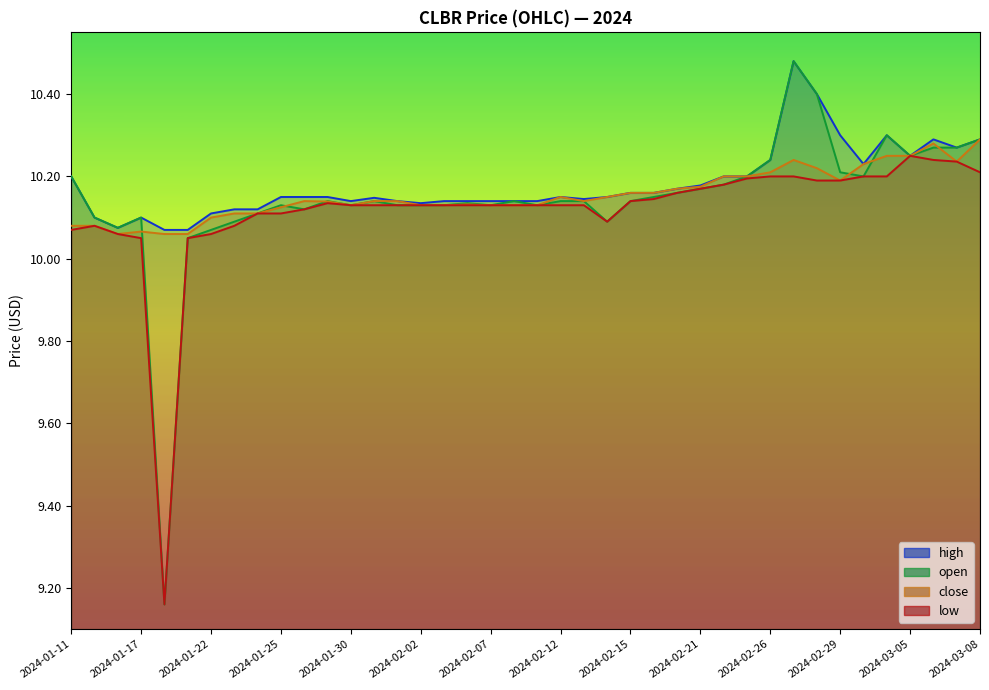

Count the number of categories in the chart.

40